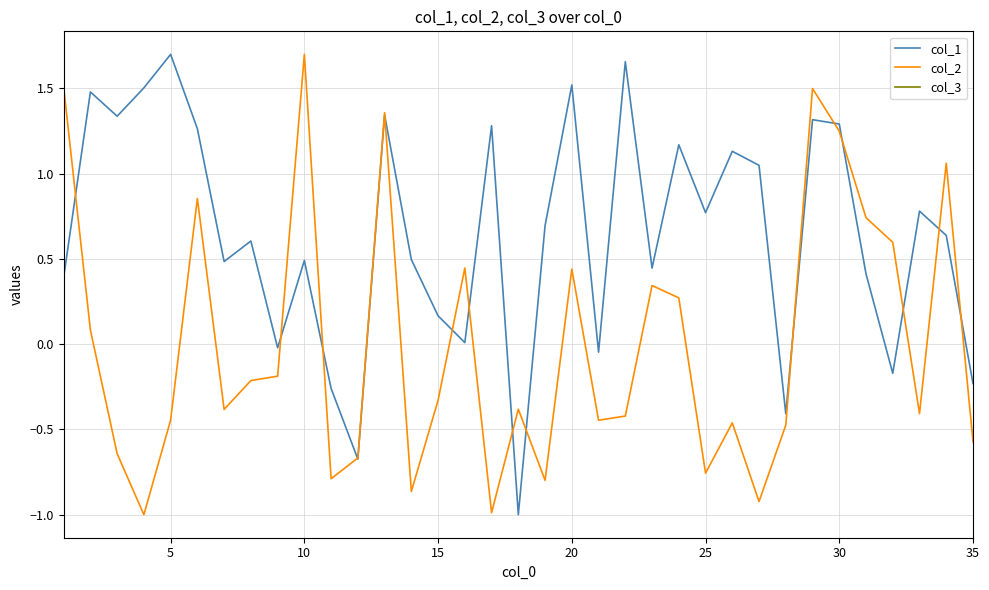

True or false: col_2 and col_3 cross at least once.

False